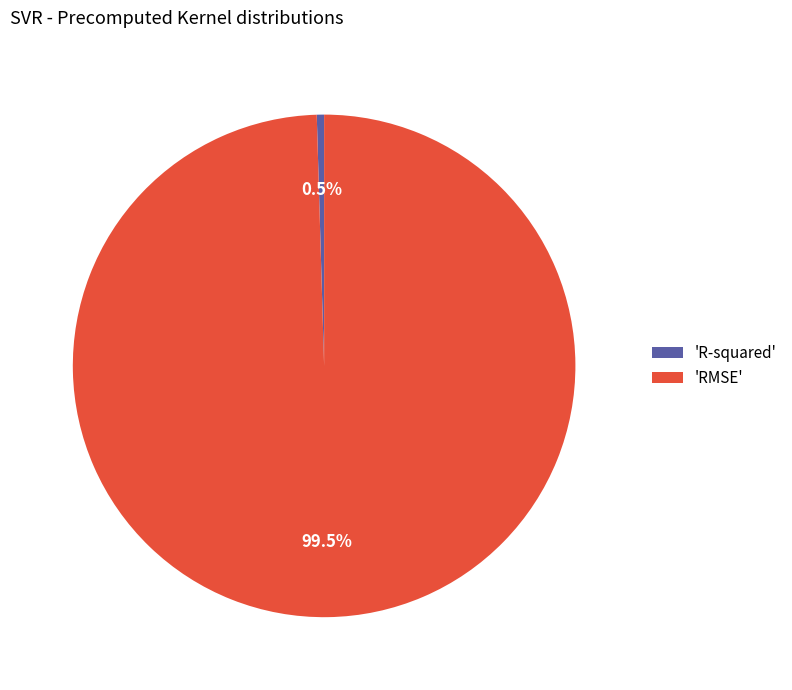

What percentage is NOT represented by 'RMSE'?

0.5%